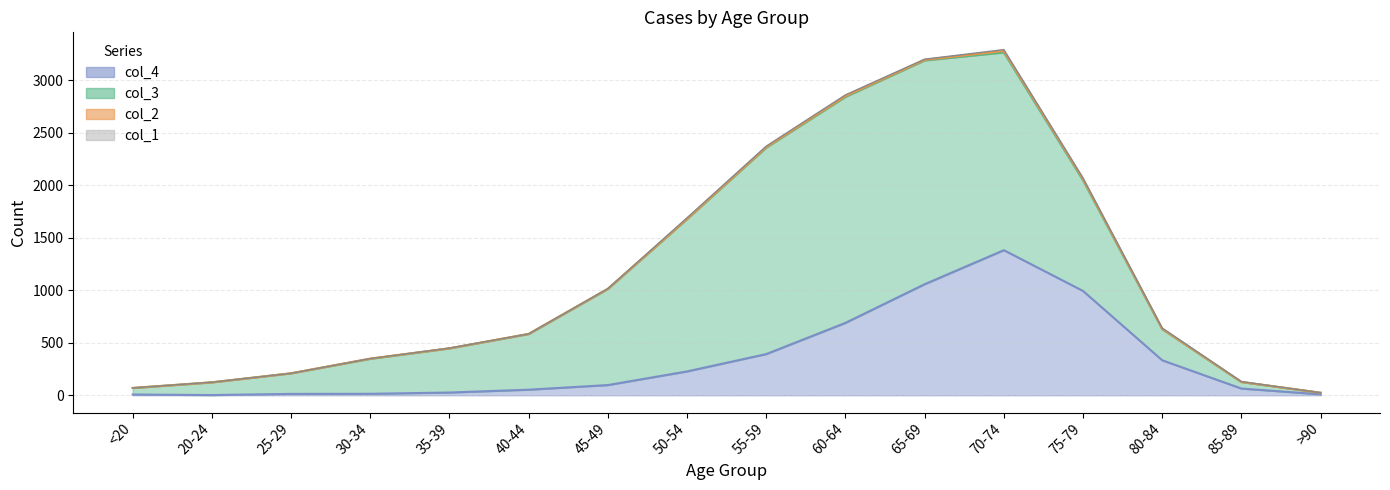

Where is the first local maximum for col_1?

20-24